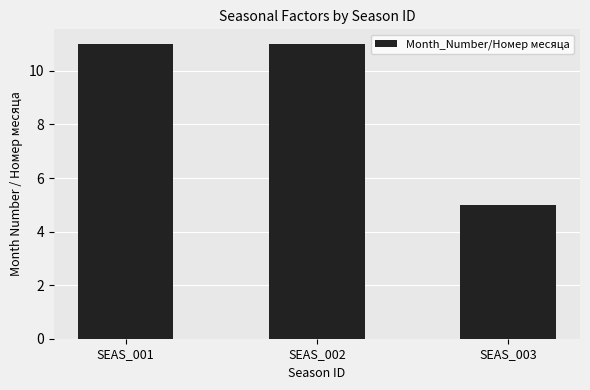

How many values are between 5 and 11?

3